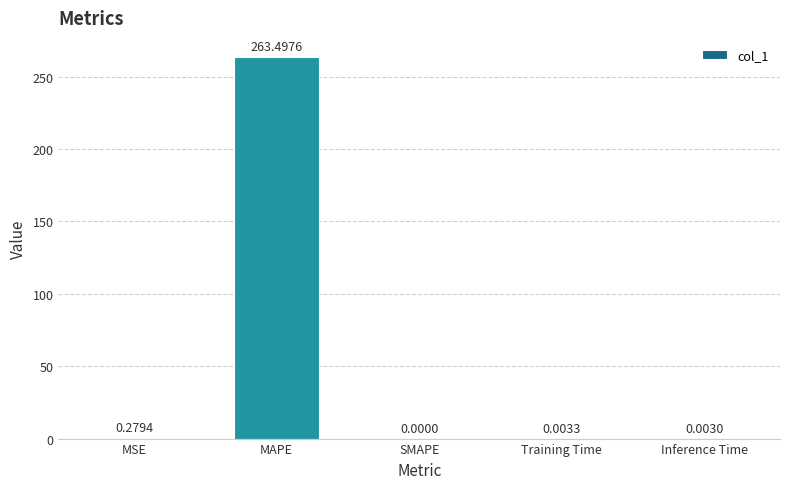

Where is the data nearest to the value 131?

MSE